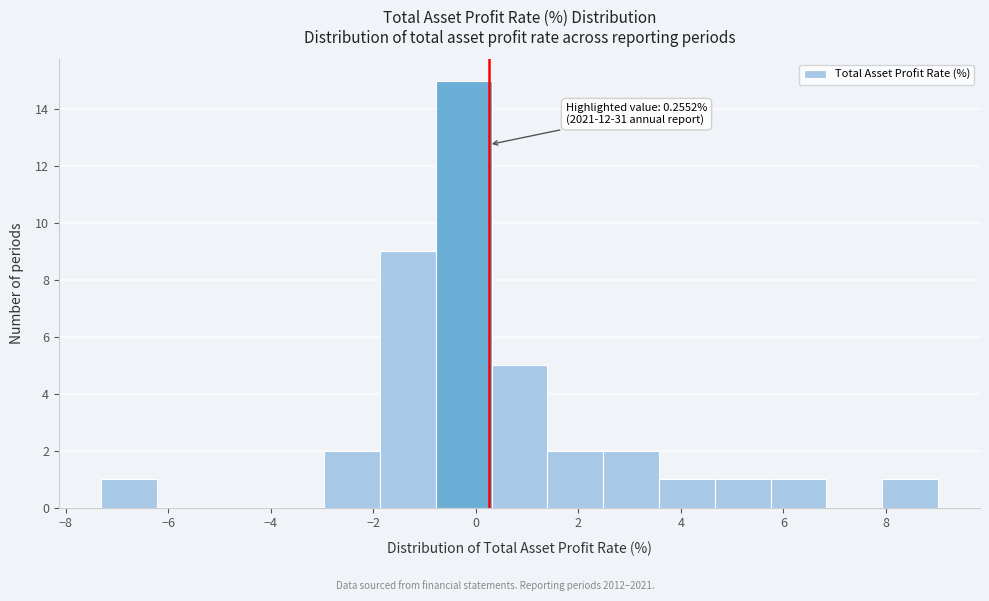

Over which range of the x-axis is the bar tallest?

-0.8 to 0.4